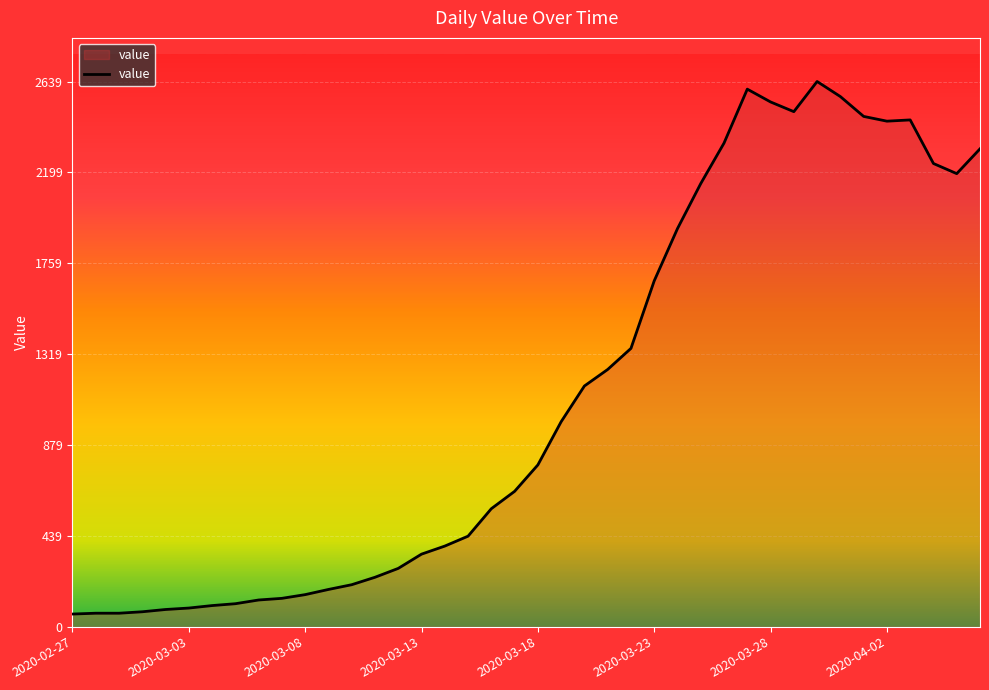

What is the smallest value displayed?

61